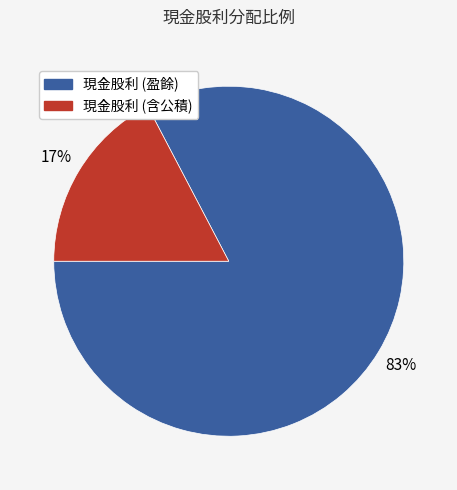

Count the number of slices in the pie.

2